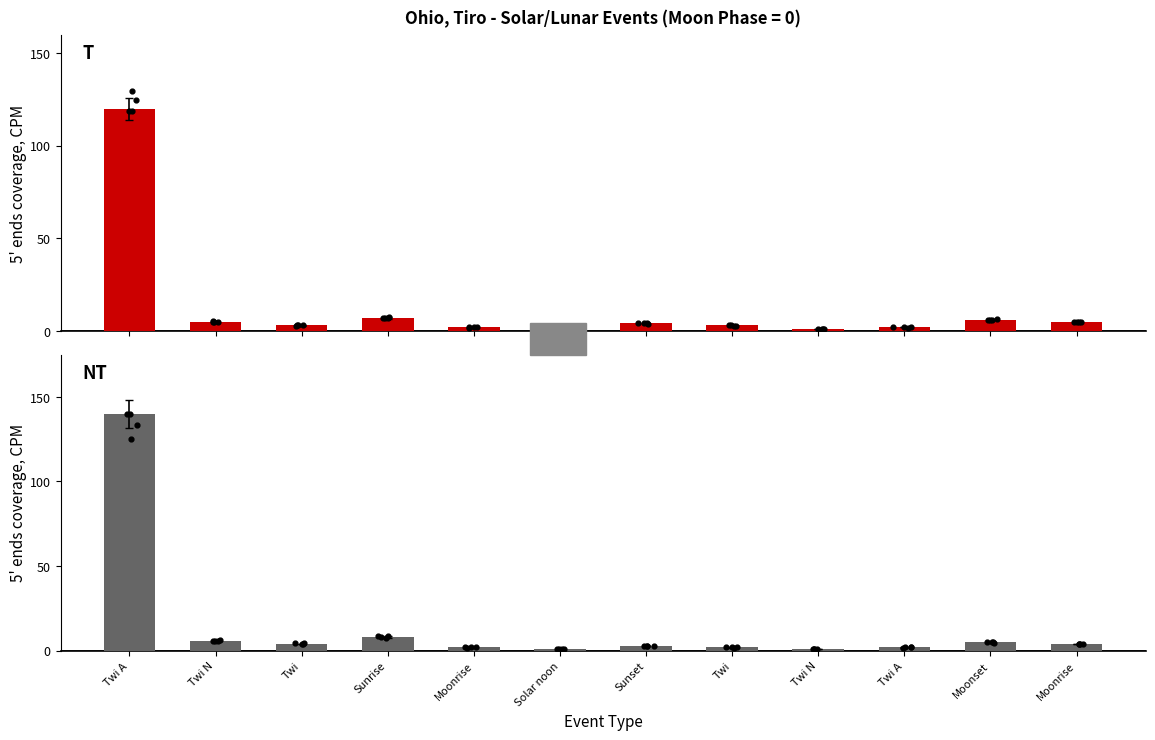

What are all the series names shown in the legend?

T, NT